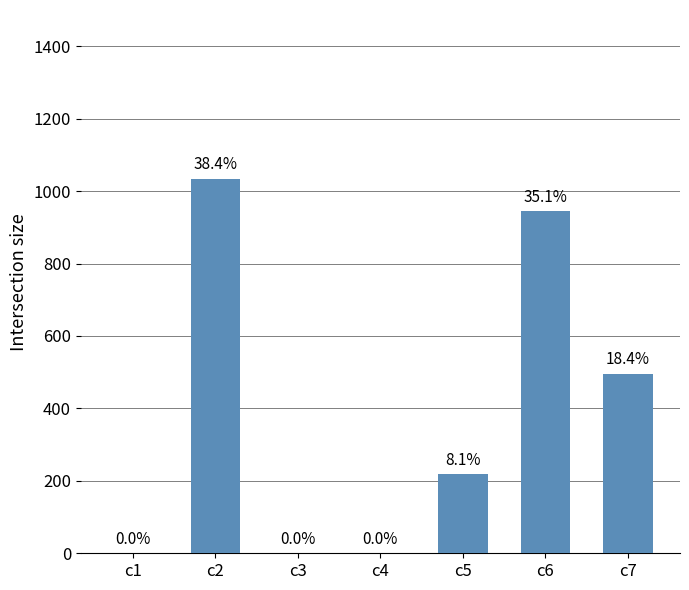

What is the maximum value shown in the chart?

1034.1